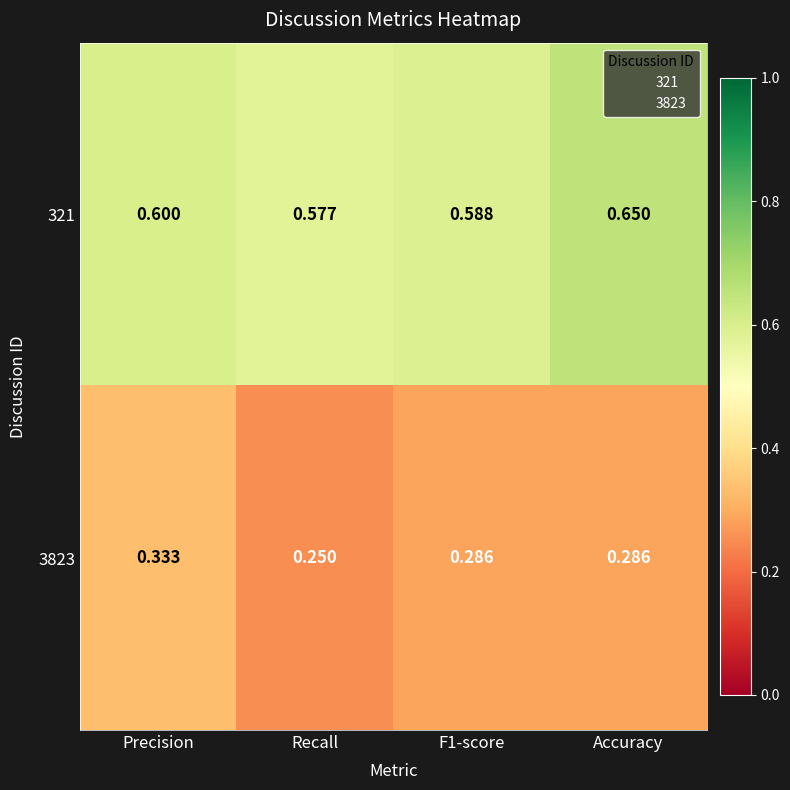

What is the total value across all series at Recall?

0.8